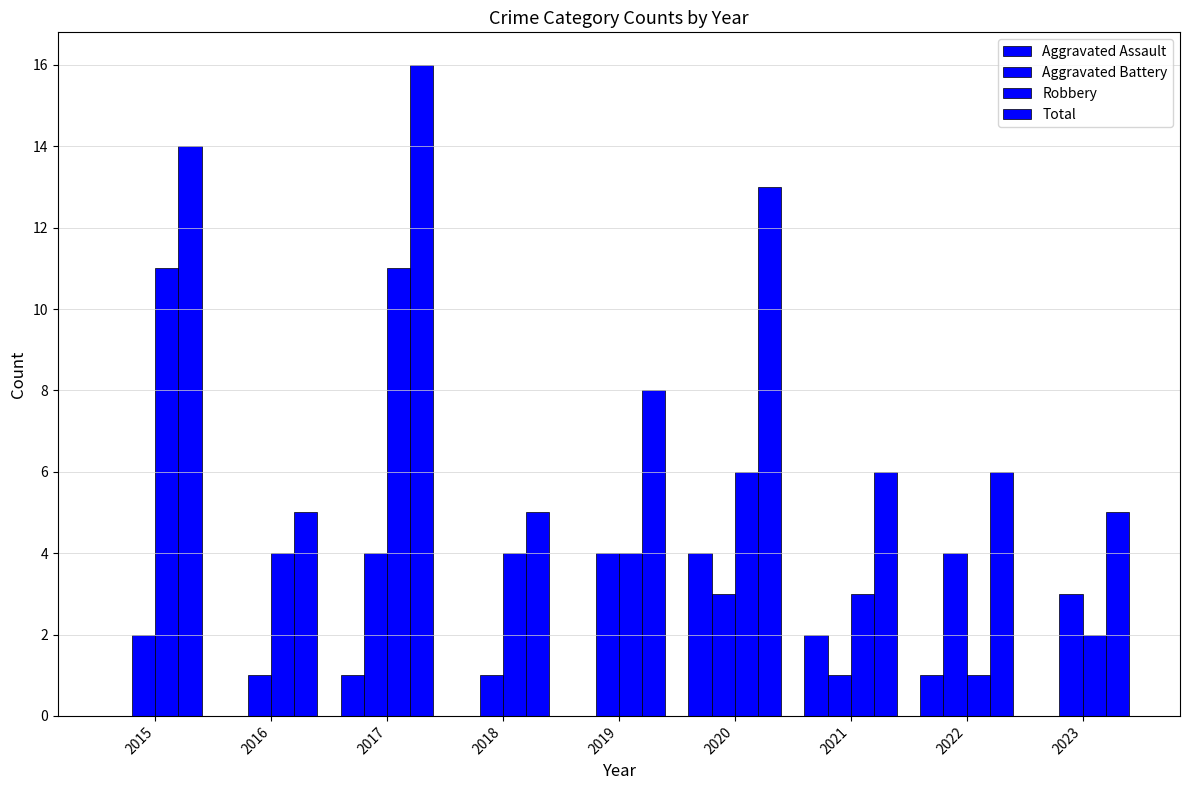

Count the number of categories in the chart.

9